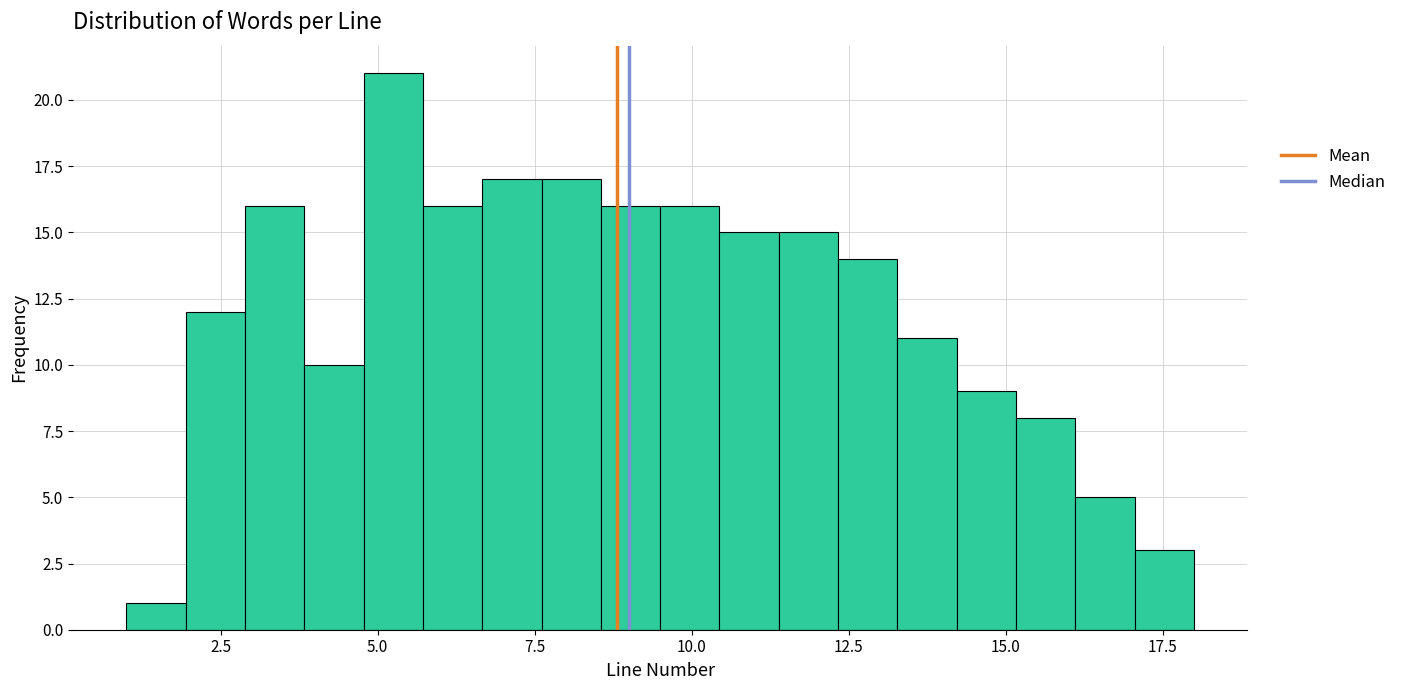

Around what value on the x-axis is the tallest bar? Give the approximate position of its centre, as read against the axis.

5.5